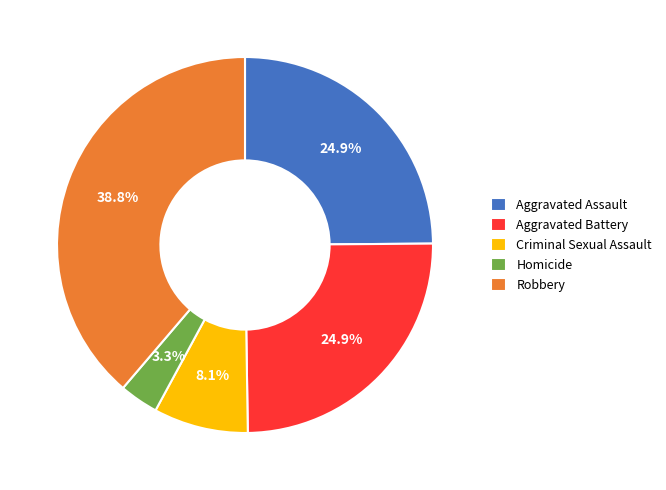

Does Aggravated Assault represent more than half of the total?

No